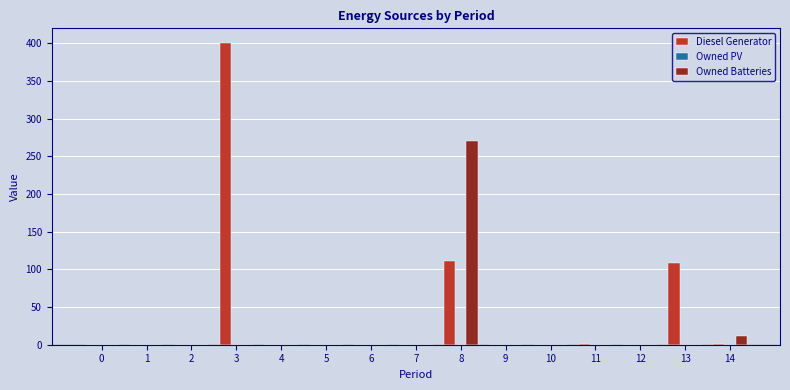

Which series has the largest total across all categories?

Diesel Generator